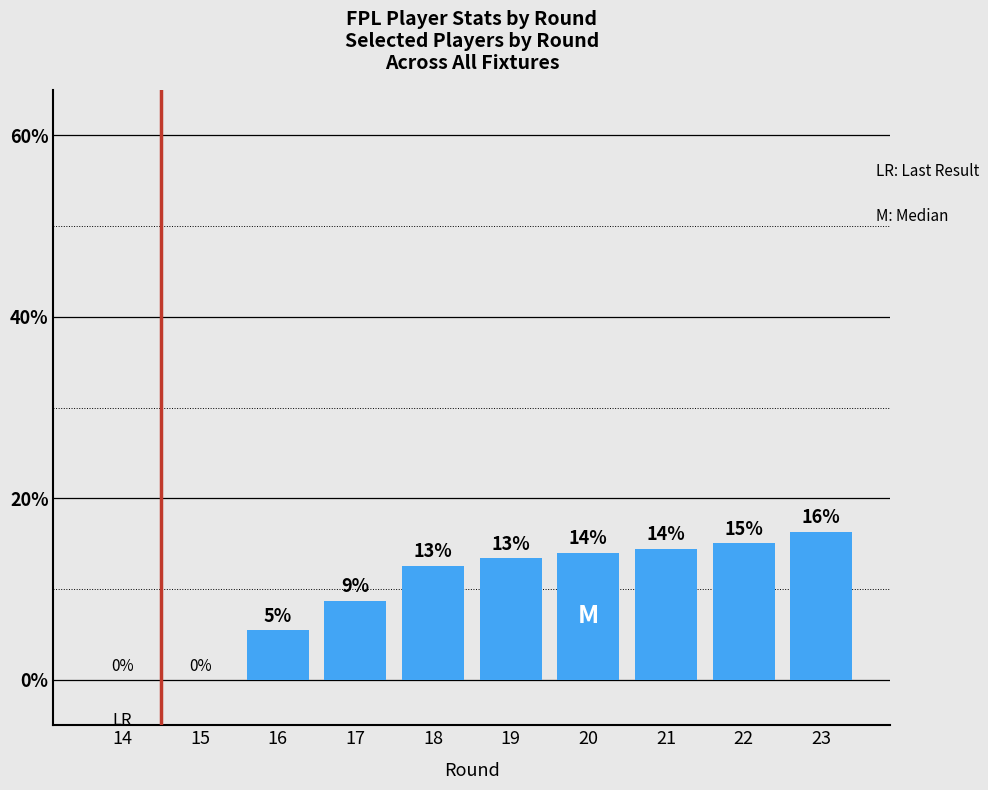

Are the bars horizontal?

No